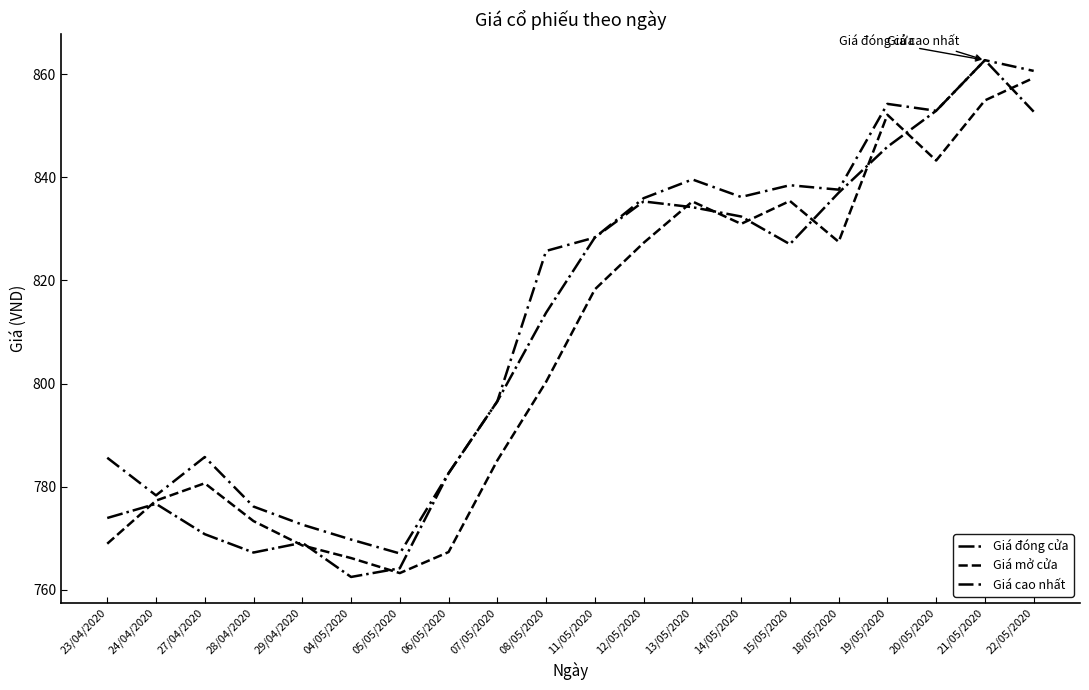

Reading right to left, transcribe all the data shown in this chart.

Giá đóng cửa: 852.7	862.7	852.9	845.9	837.0	827.0	832.4	834.2	835.3	828.3	813.7	796.5	782.6	764.2	762.5	769.1	767.2	770.8	776.7	773.9
Giá mở cửa: 859.3	854.9	843.3	852.1	827.5	835.4	831.0	835.3	827.3	818.3	800.3	785.1	767.3	763.2	766.1	768.6	773.3	780.6	777.3	768.9
Giá cao nhất: 860.6	862.7	852.9	854.2	837.6	838.5	836.2	839.6	836.0	828.3	825.7	796.5	782.6	767.0	769.7	772.6	776.1	785.7	778.3	785.6